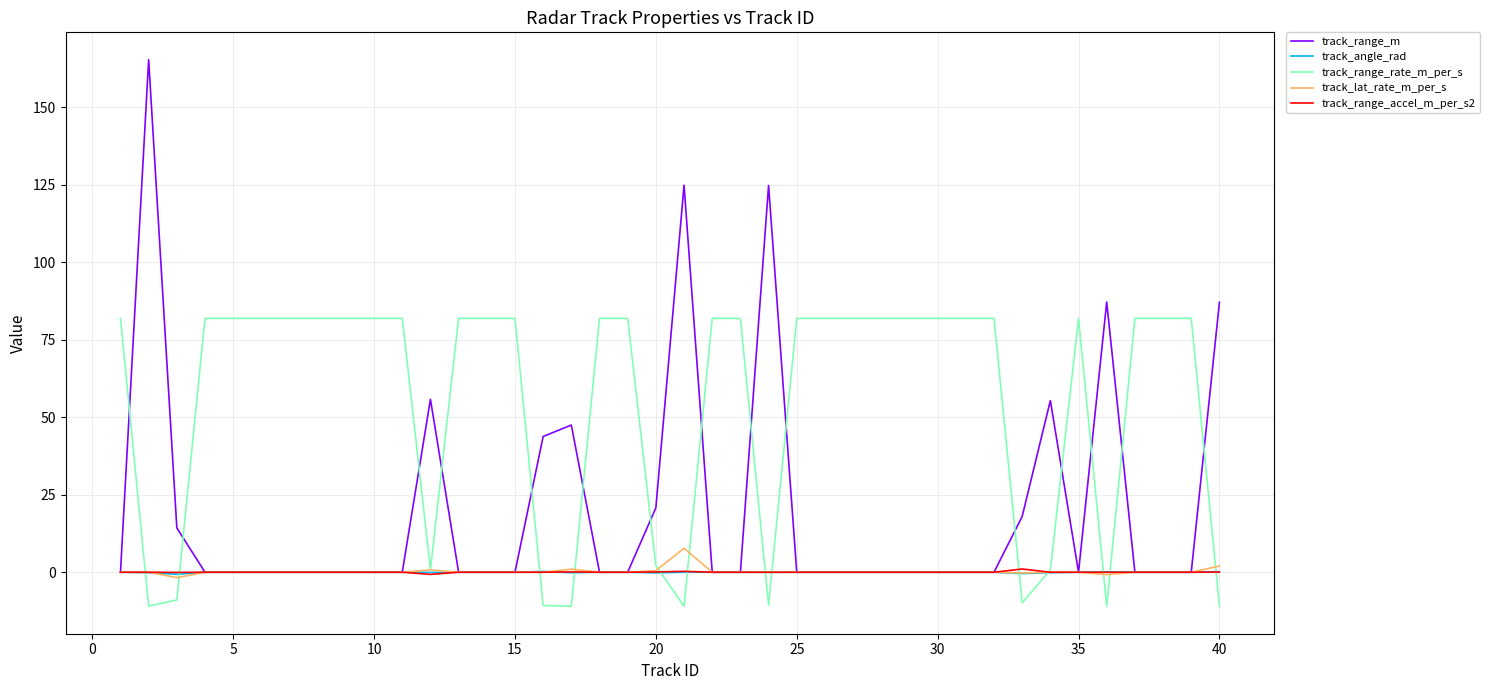

Which series has the largest total across all categories?

track_range_rate_m_per_s